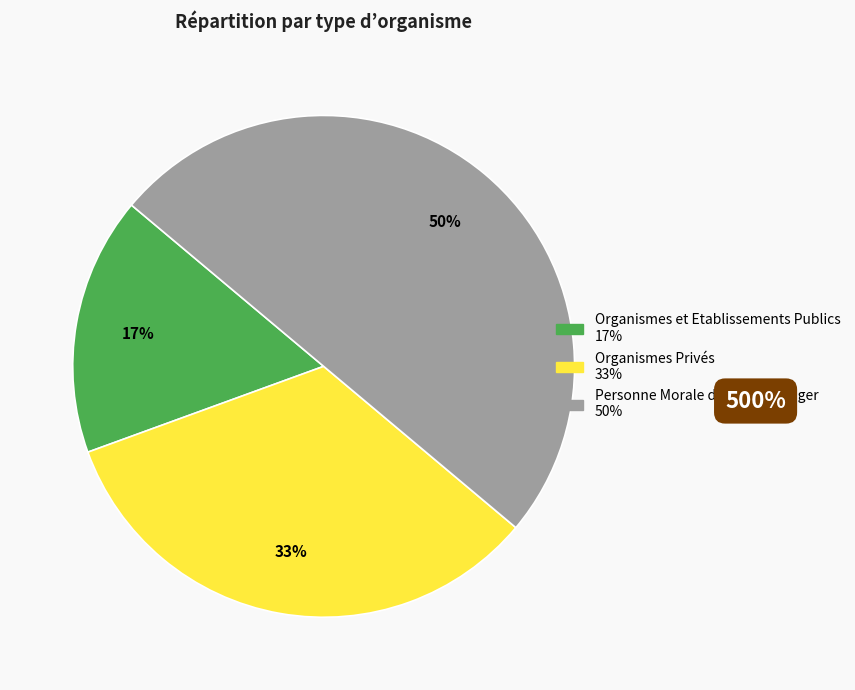

Is Organismes Privés the majority of the pie?

No